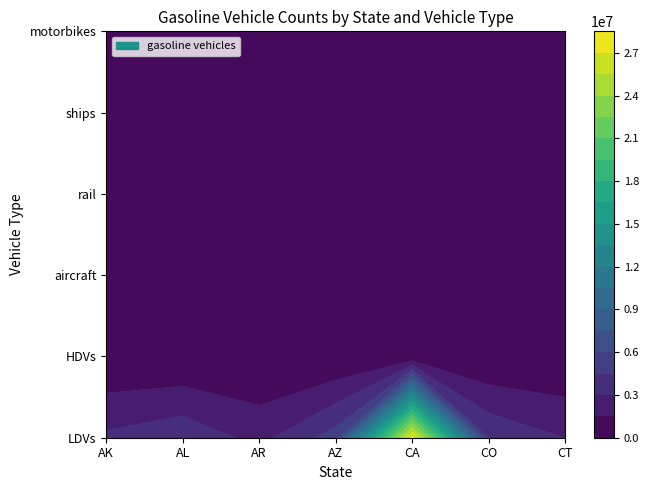

At which category is the sum across all series the highest?

CA